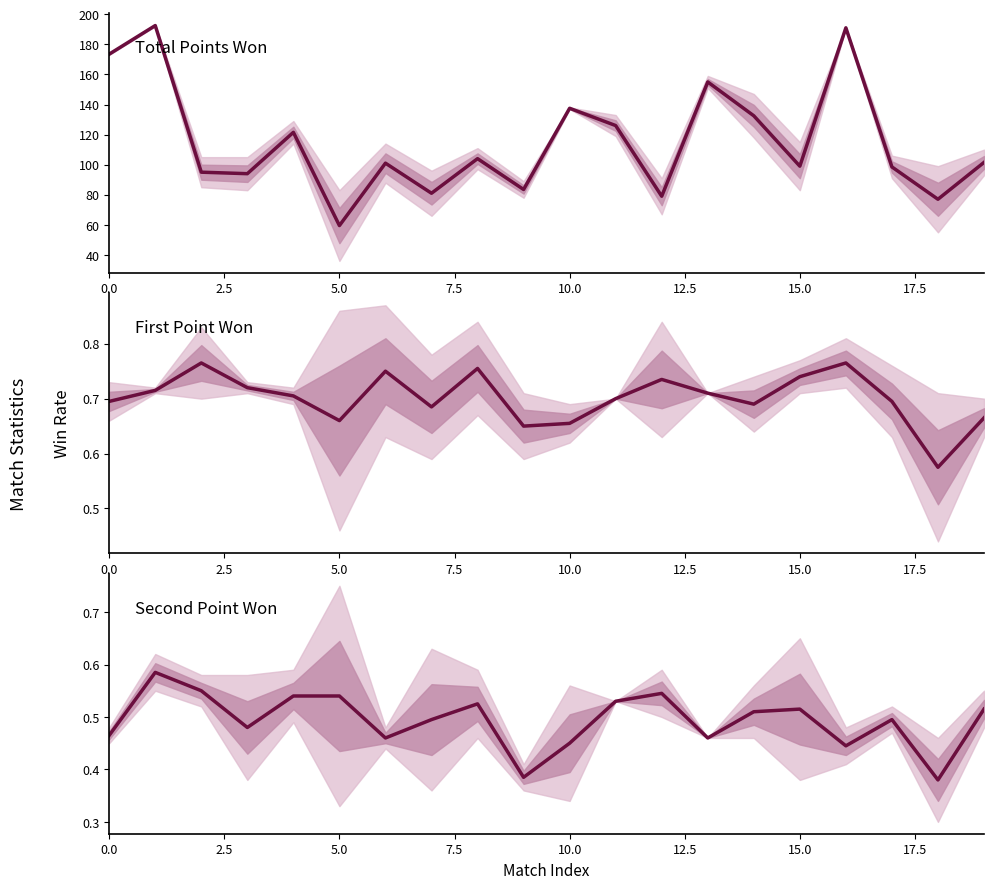

What is the label of the 20th point from the left?

19